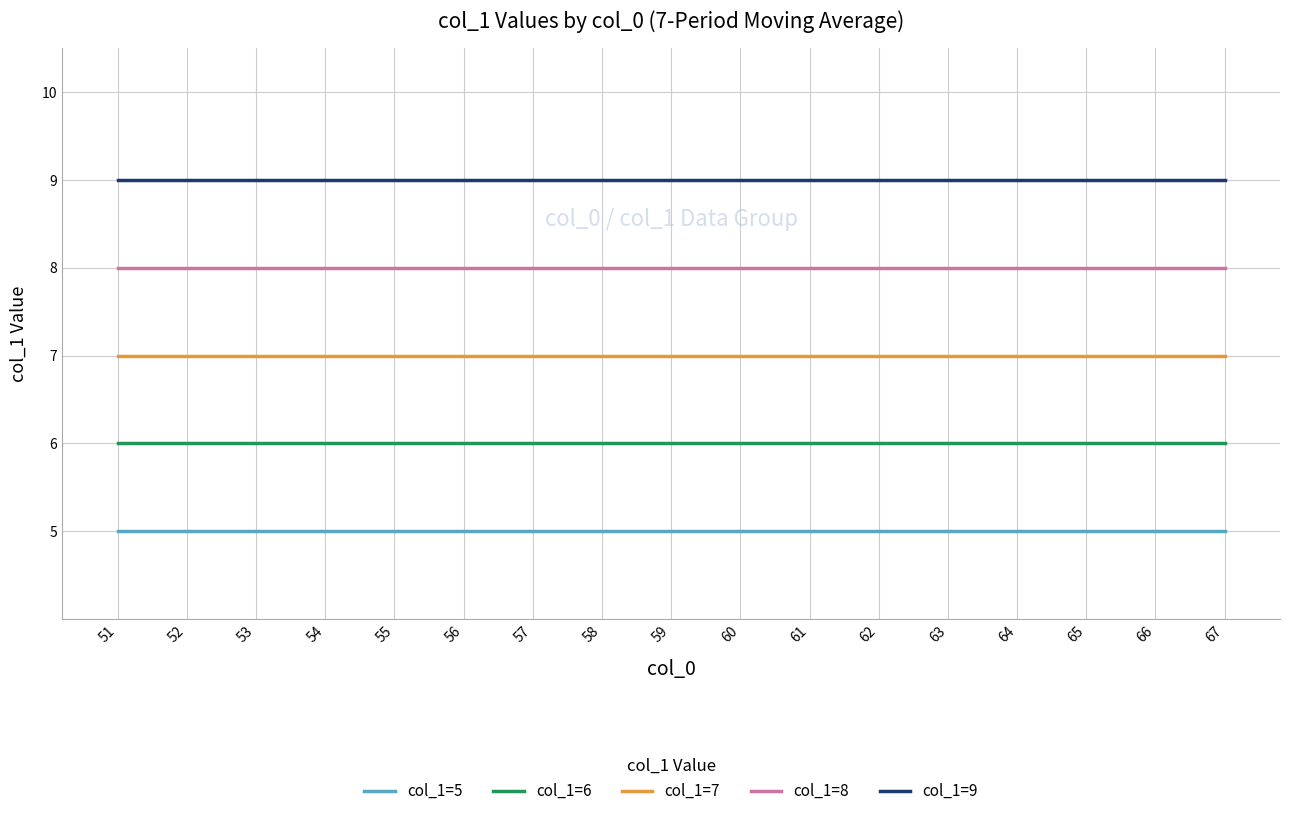

Read the col_1=6 value at 54.

6